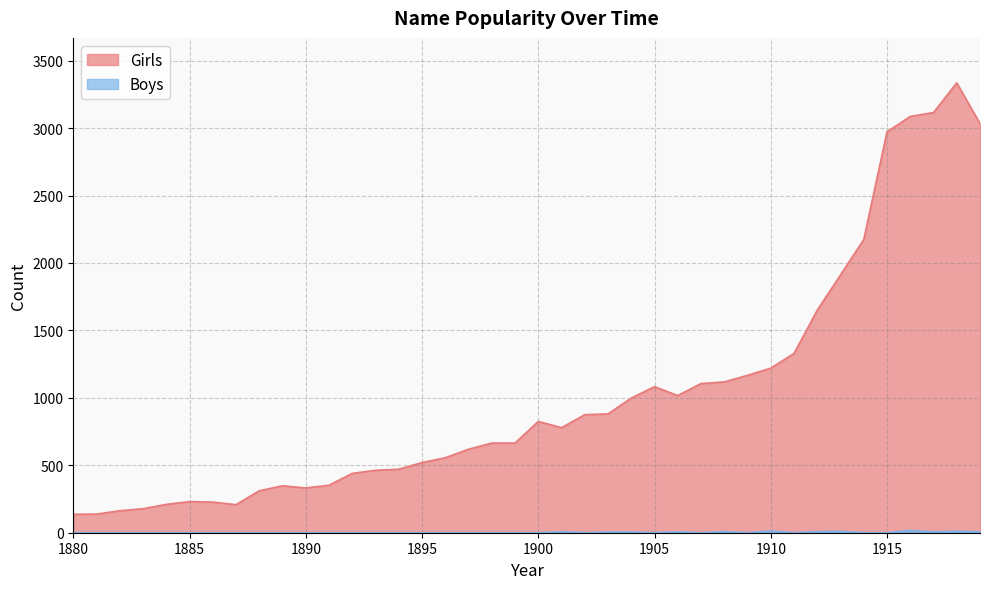

Reading left to right, list all the values displayed in this chart.

Girls: 137	138	163	178	210	231	227	208	311	348	332	352	440	463	471	520	556	619	665	665	825	779	875	881	998	1083	1017	1106	1118	1167	1220	1329	1650	1911	2174	2972	3086	3115	3335	3033
Boys: 0	0	0	0	0	0	0	0	0	0	0	0	0	0	0	0	0	0	0	0	0	7	0	5	5	0	6	0	8	0	13	0	8	10	0	0	17	6	11	7